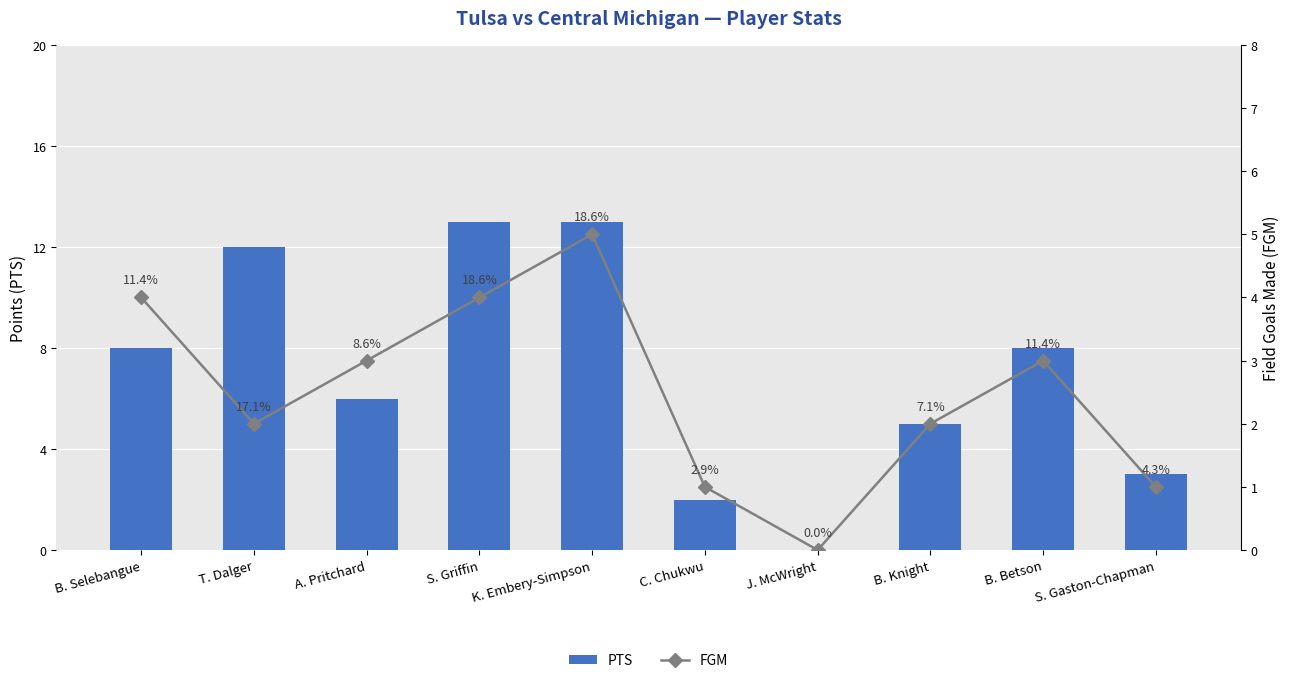

What position from the right is S. Gaston-Chapman?

1